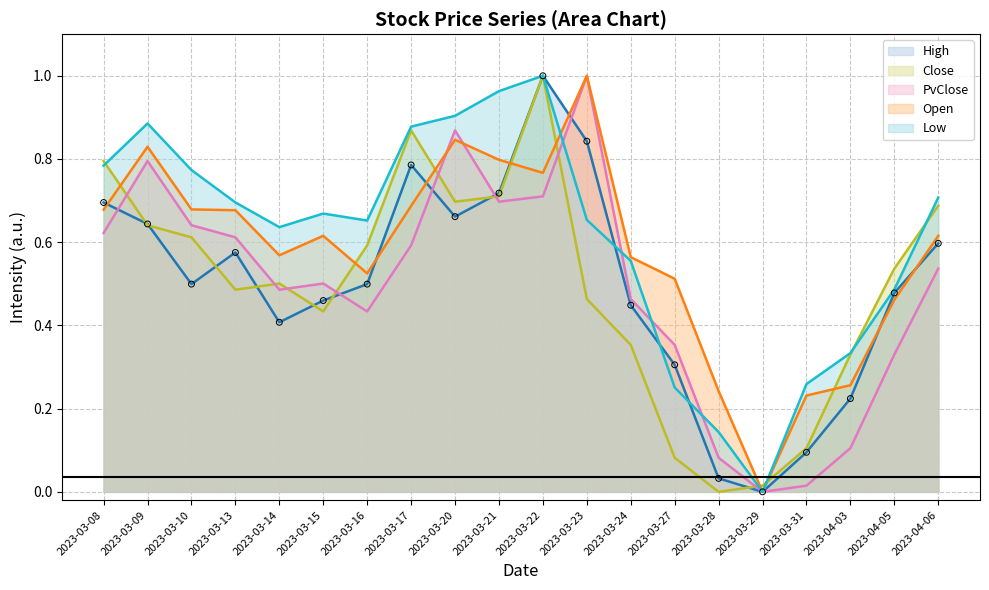

What is the total value across all series at 2023-04-05?

2.3